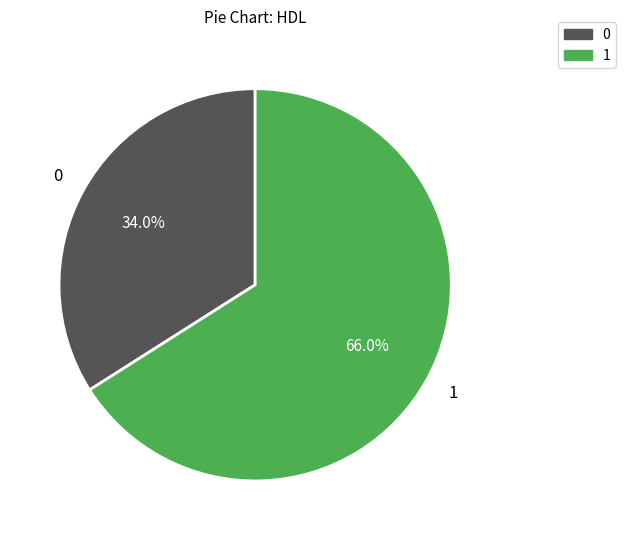

How many slices are in this pie chart?

2